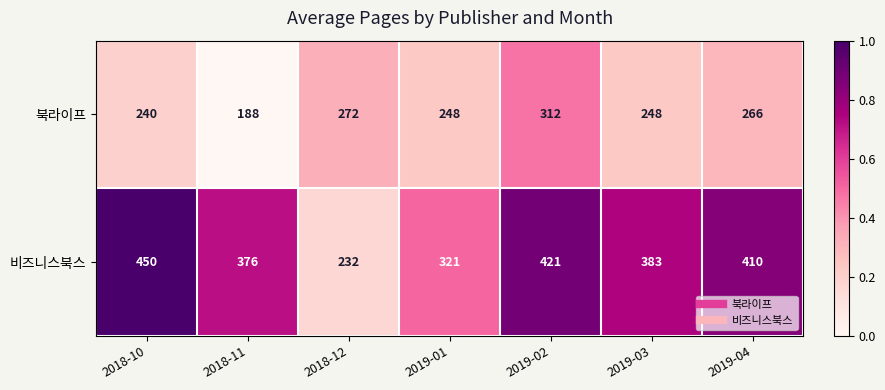

Reading left to right, extract all data points from this chart.

북라이프: 2018-10=240	2018-11=188	2018-12=272	2019-01=248	2019-02=312	2019-03=248	2019-04=266
비즈니스북스: 2018-10=450	2018-11=376	2018-12=232	2019-01=321	2019-02=421	2019-03=383	2019-04=410